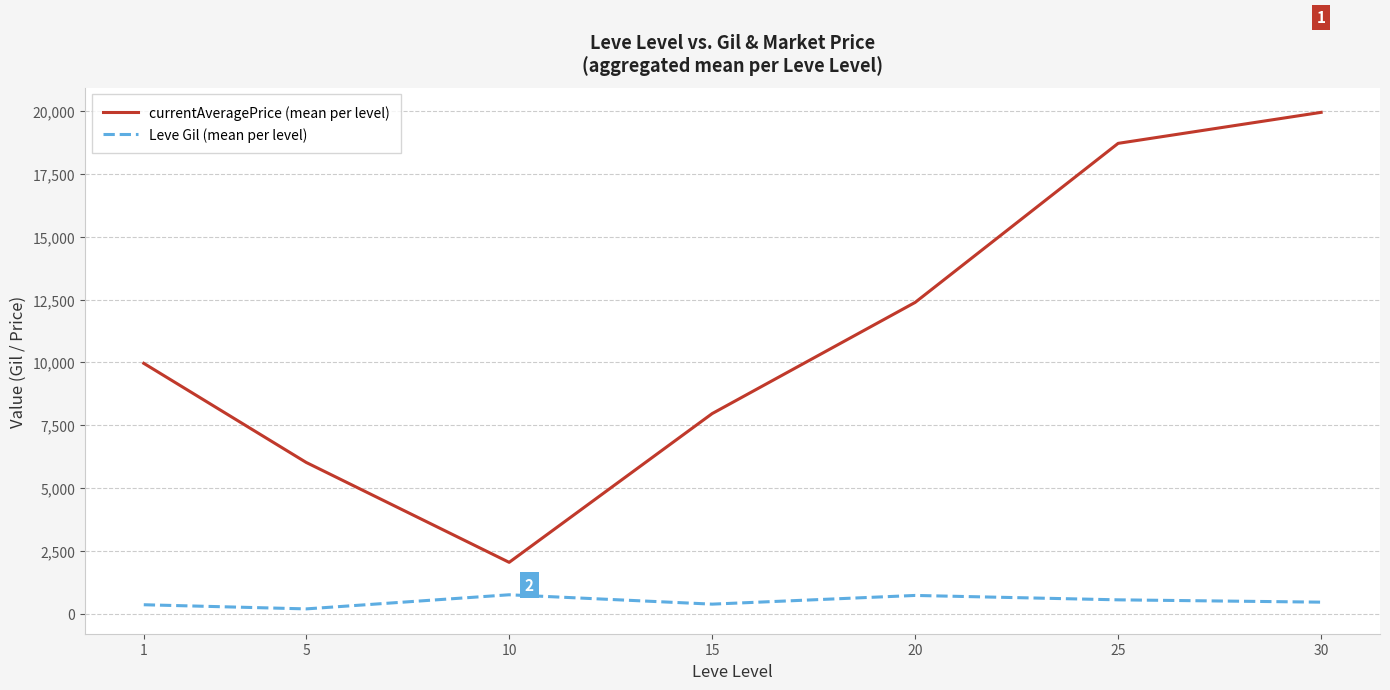

Which series has the largest range (max minus min)?

currentAveragePrice (mean per level)